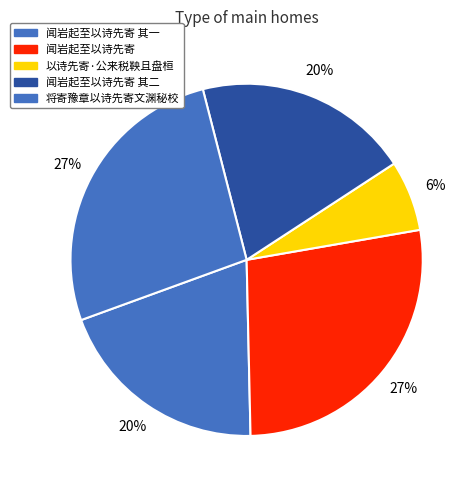

Is there a majority slice in this chart?

No